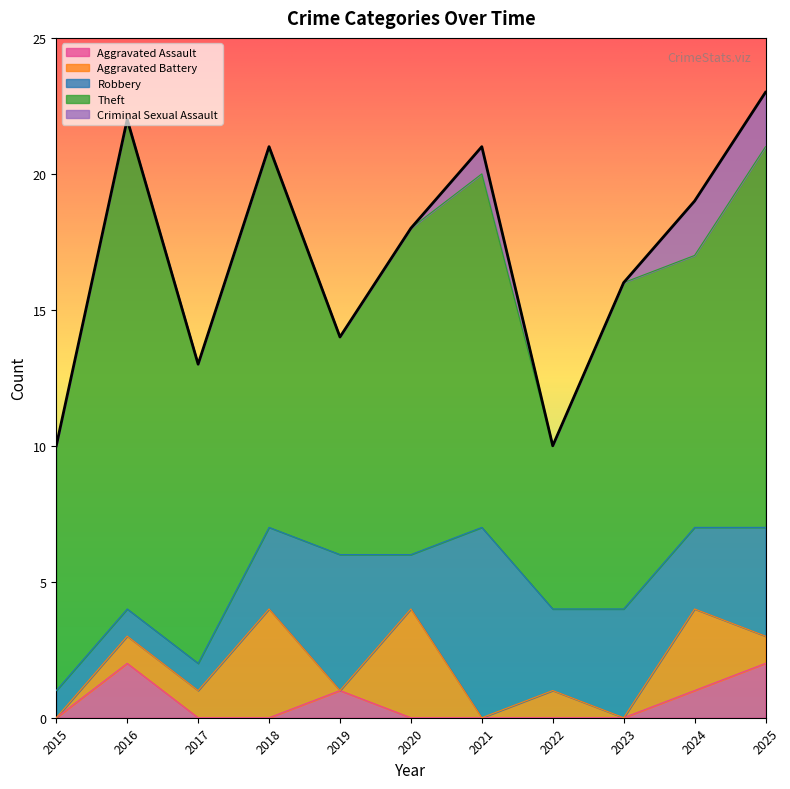

What value does the Theft series have at 2024, to the nearest 5?

10